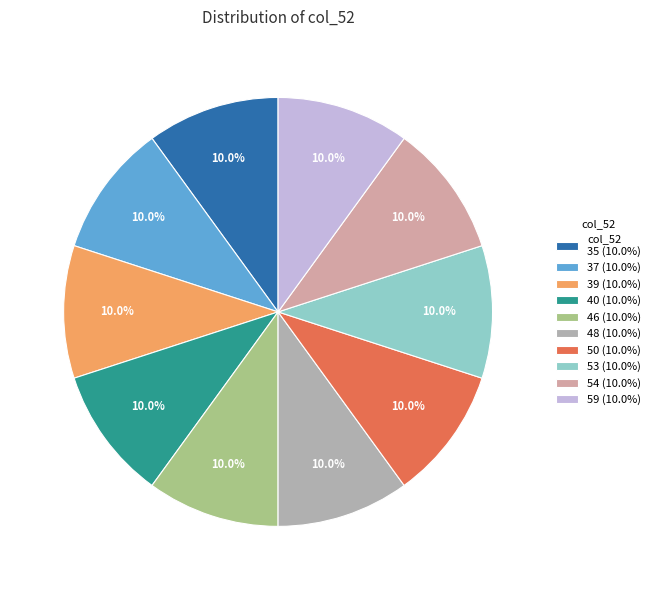

To the nearest percent, what is the average slice percentage?

10%